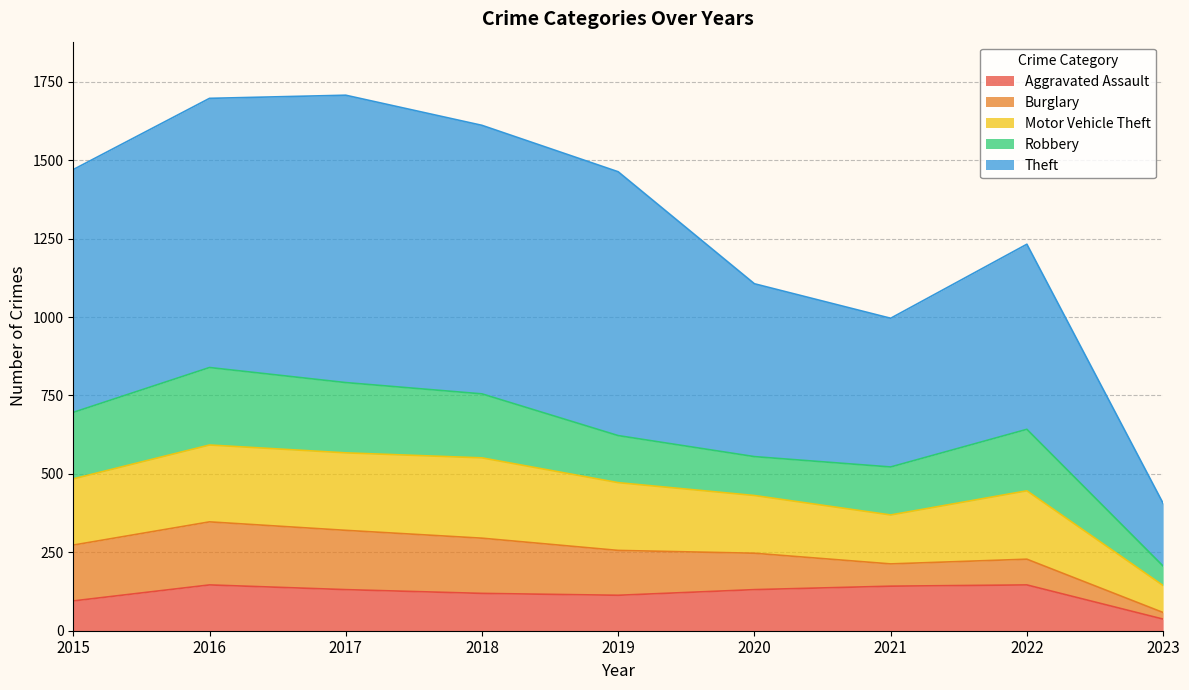

Does the chart display data point markers on the line(s)?

No